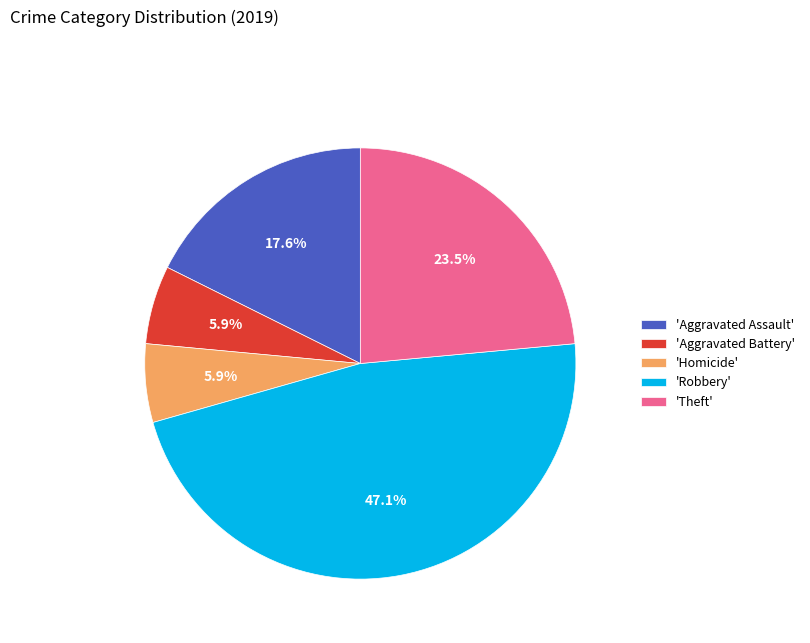

Is 'Robbery' the majority of the pie?

No